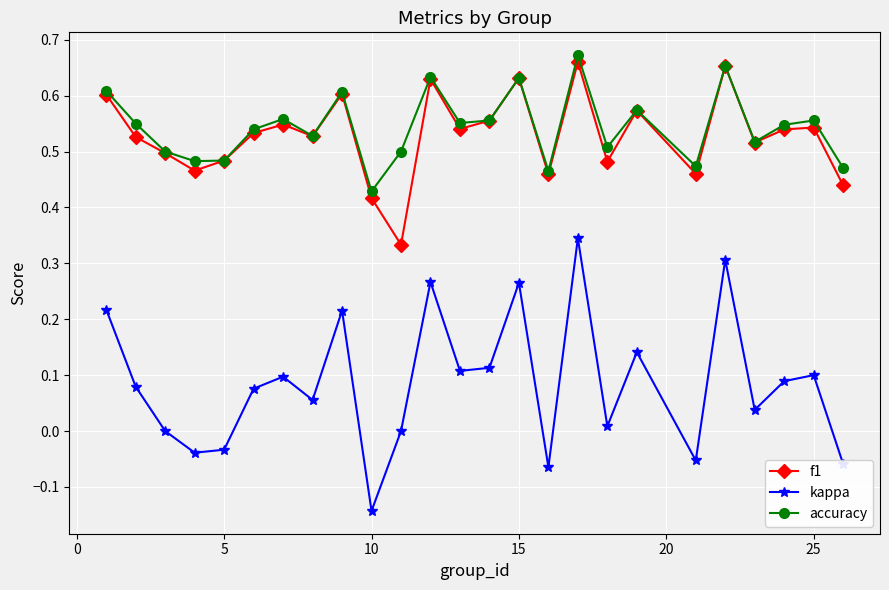

Count the number of categories in the chart.

25